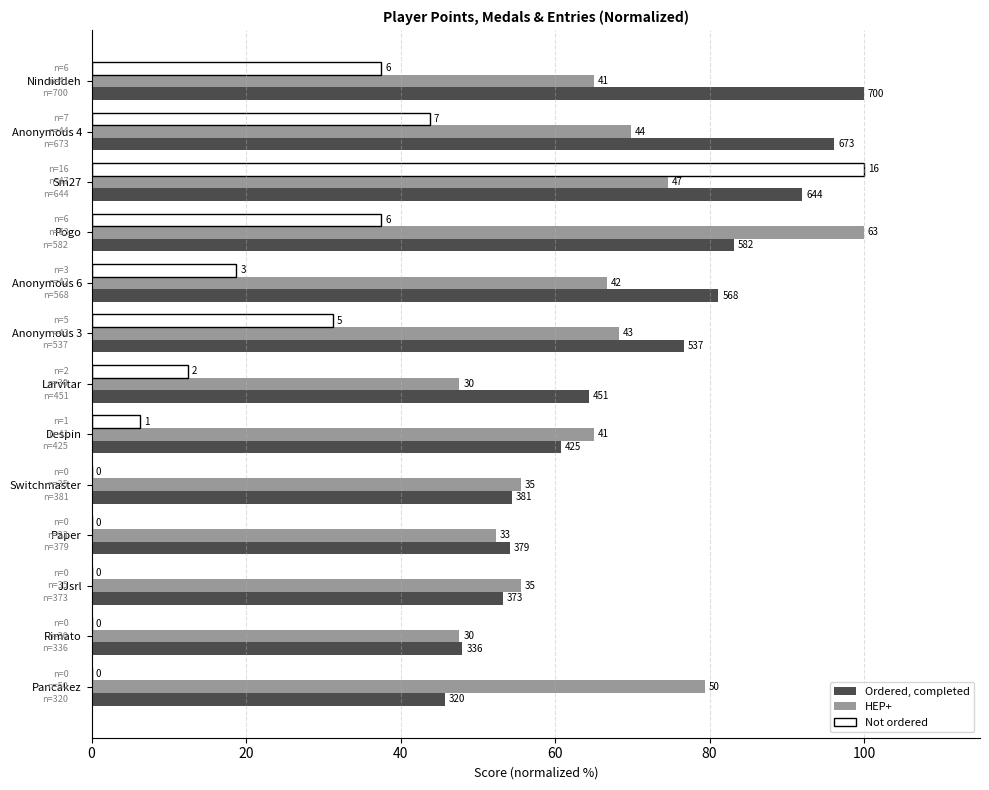

What are all the series names shown in the legend?

Ordered, completed, HEP+, Not ordered